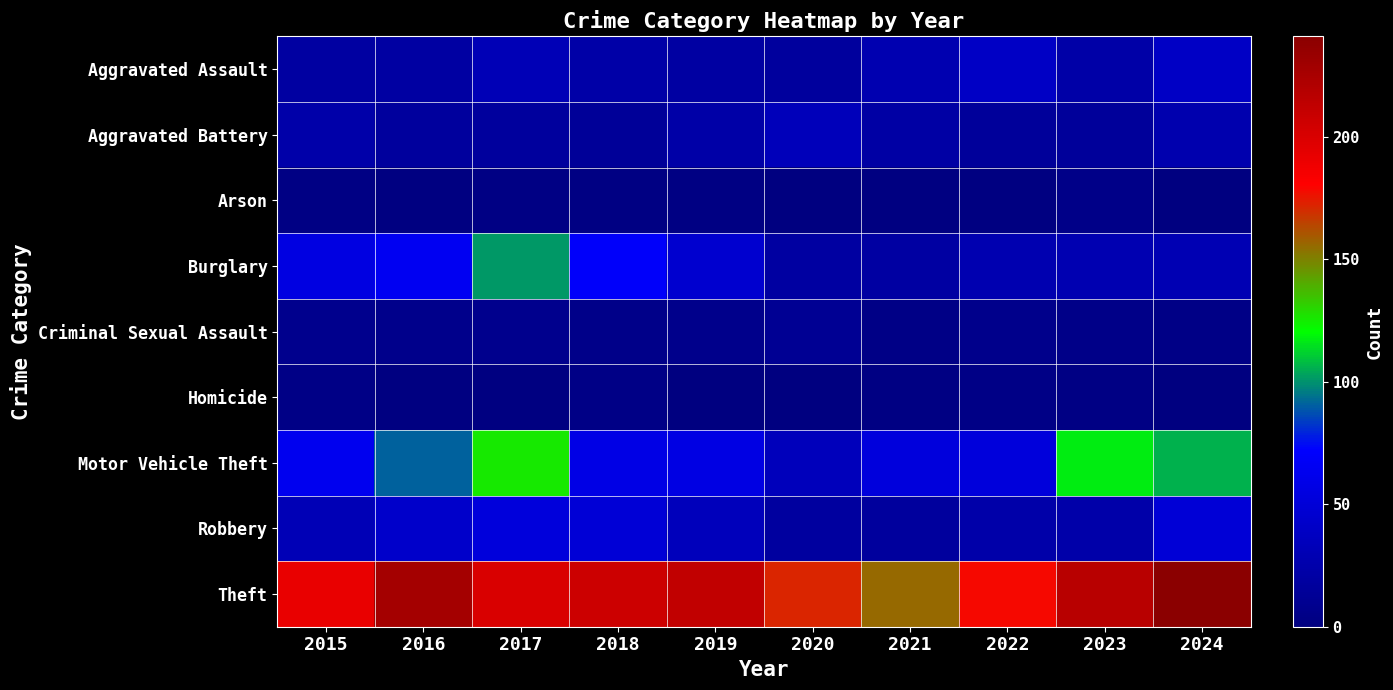

What is the total value across all series at 2024?

497